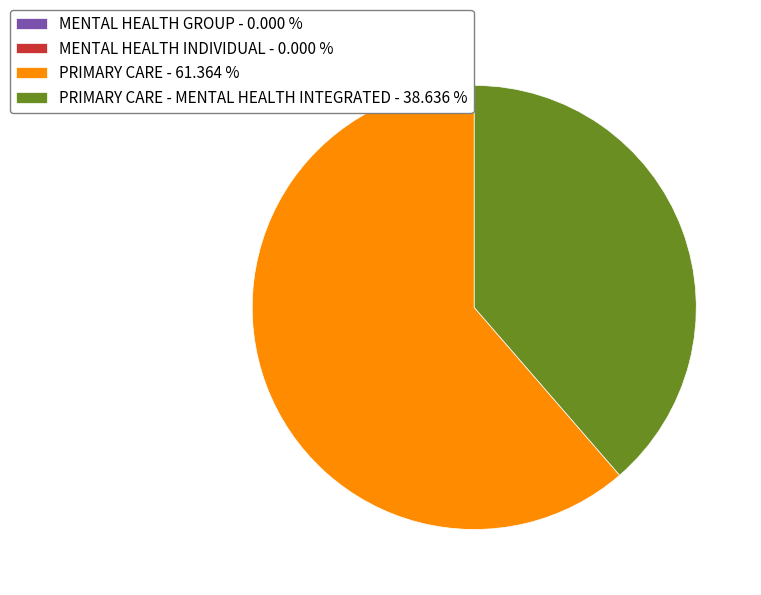

Does PRIMARY CARE - 61.364 % account for over 50% of the chart?

Yes